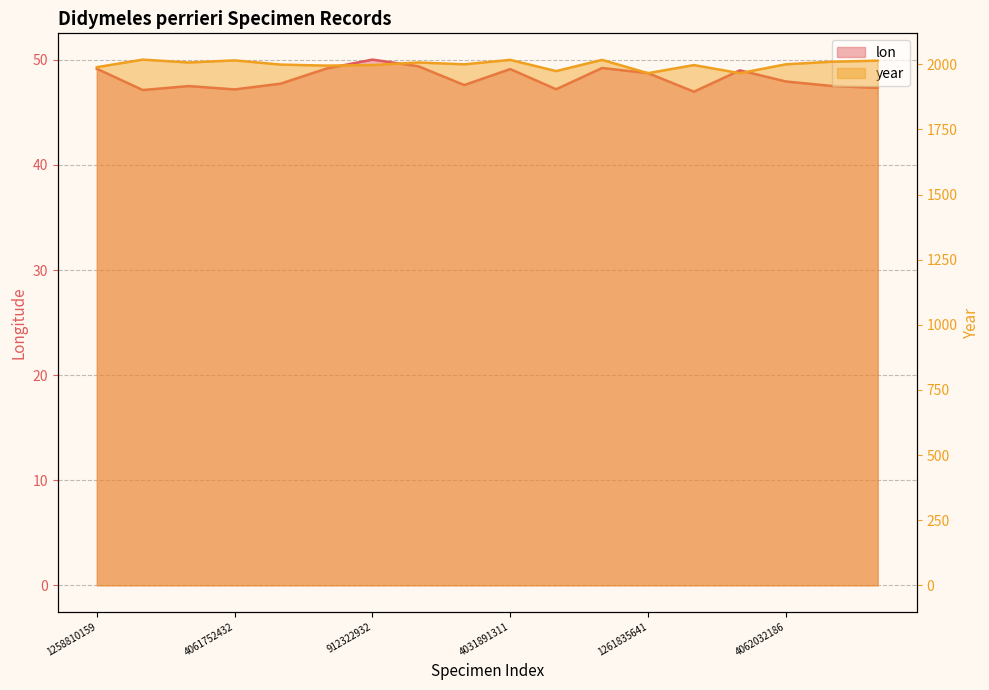

The year series shows 3014.5 at 4061336944. True or false?

False